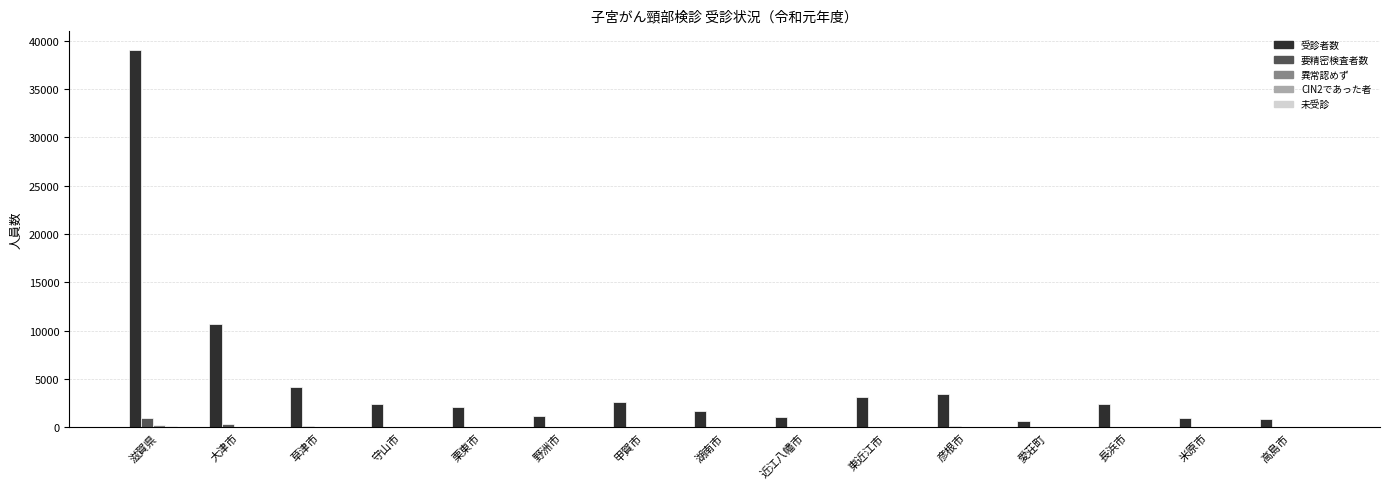

Which series has the largest total across all categories?

受診者数